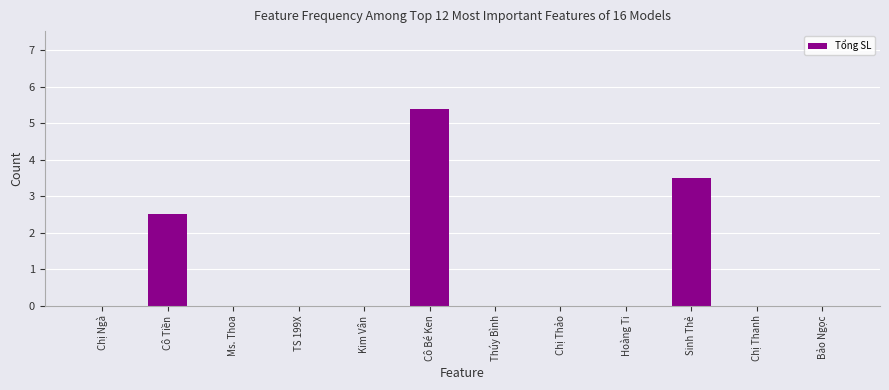

What is the sum of the values at Sinh Thẻ and Chị Thanh?

3.5